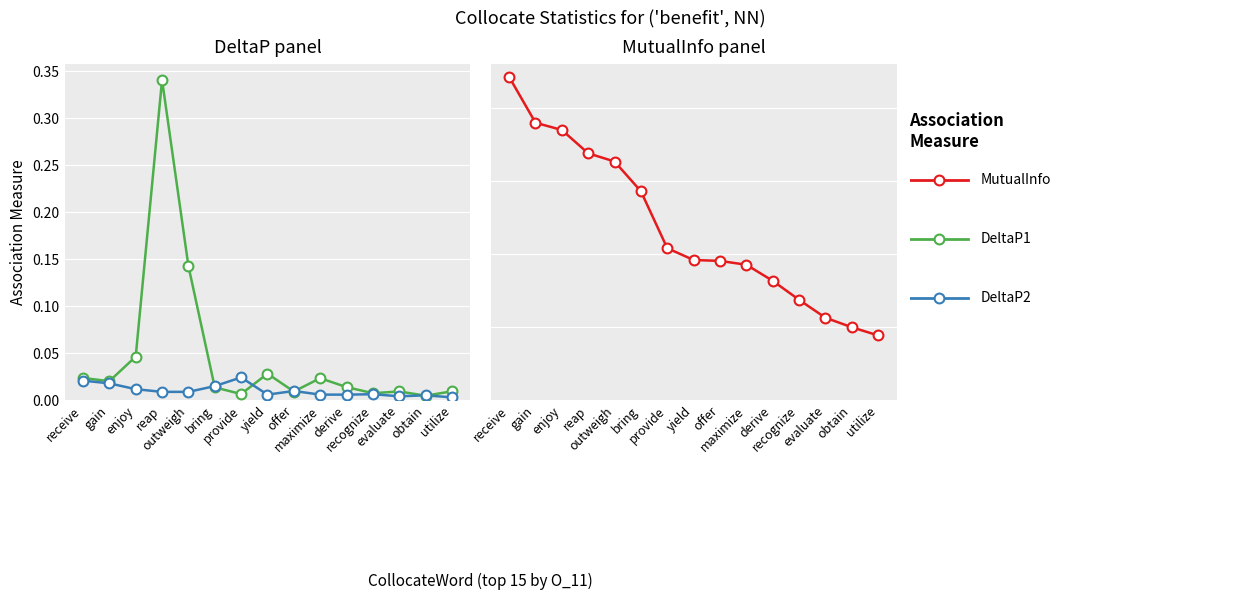

At how many categories does at least one series exceed 0?

15